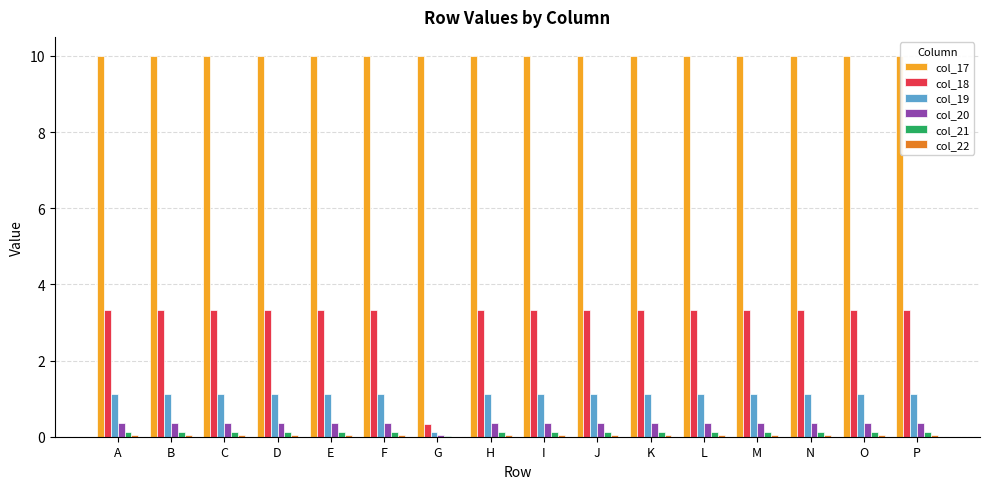

The value of col_21 at E is 0.1. True or false?

True